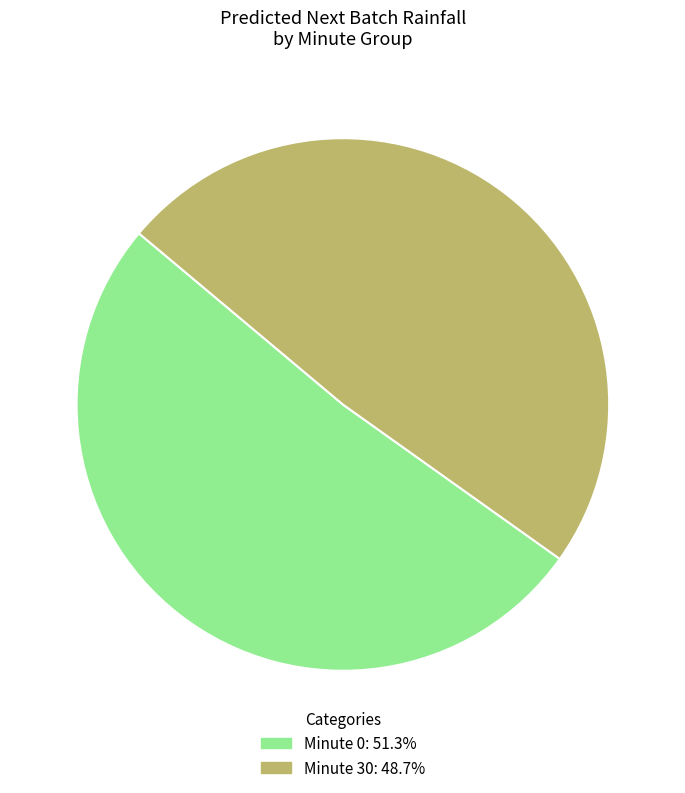

How many segments does this pie chart have?

2